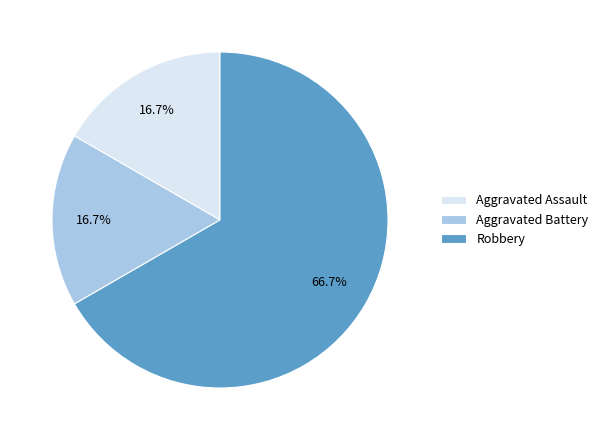

How much of the chart is everything except Aggravated Assault?

83.3%